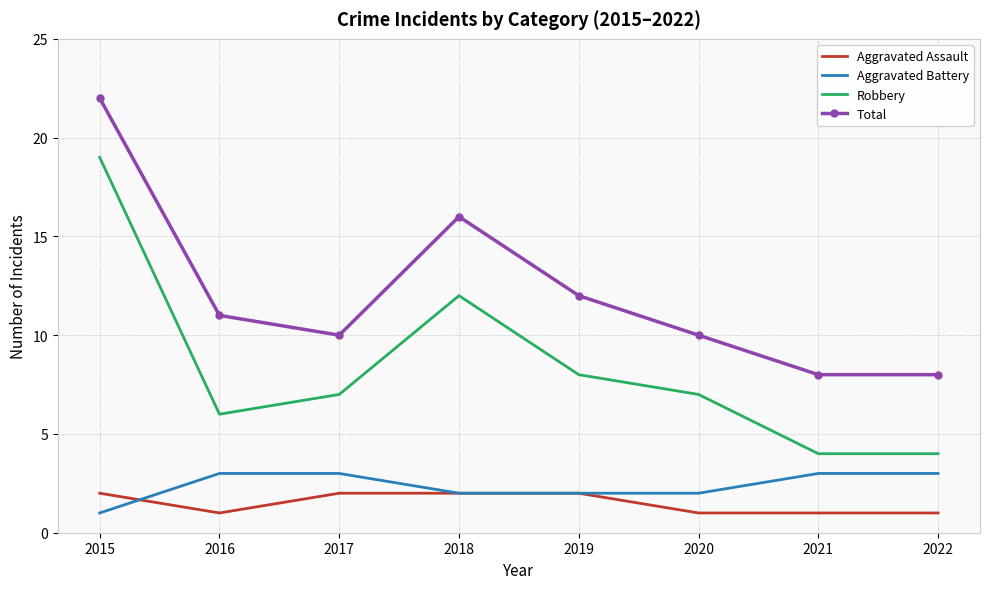

Reading left to right, extract all data points from this chart.

Aggravated Assault: 2	1	2	2	2	1	1	1
Aggravated Battery: 1	3	3	2	2	2	3	3
Robbery: 19	6	7	12	8	7	4	4
Total: 22	11	10	16	12	10	8	8